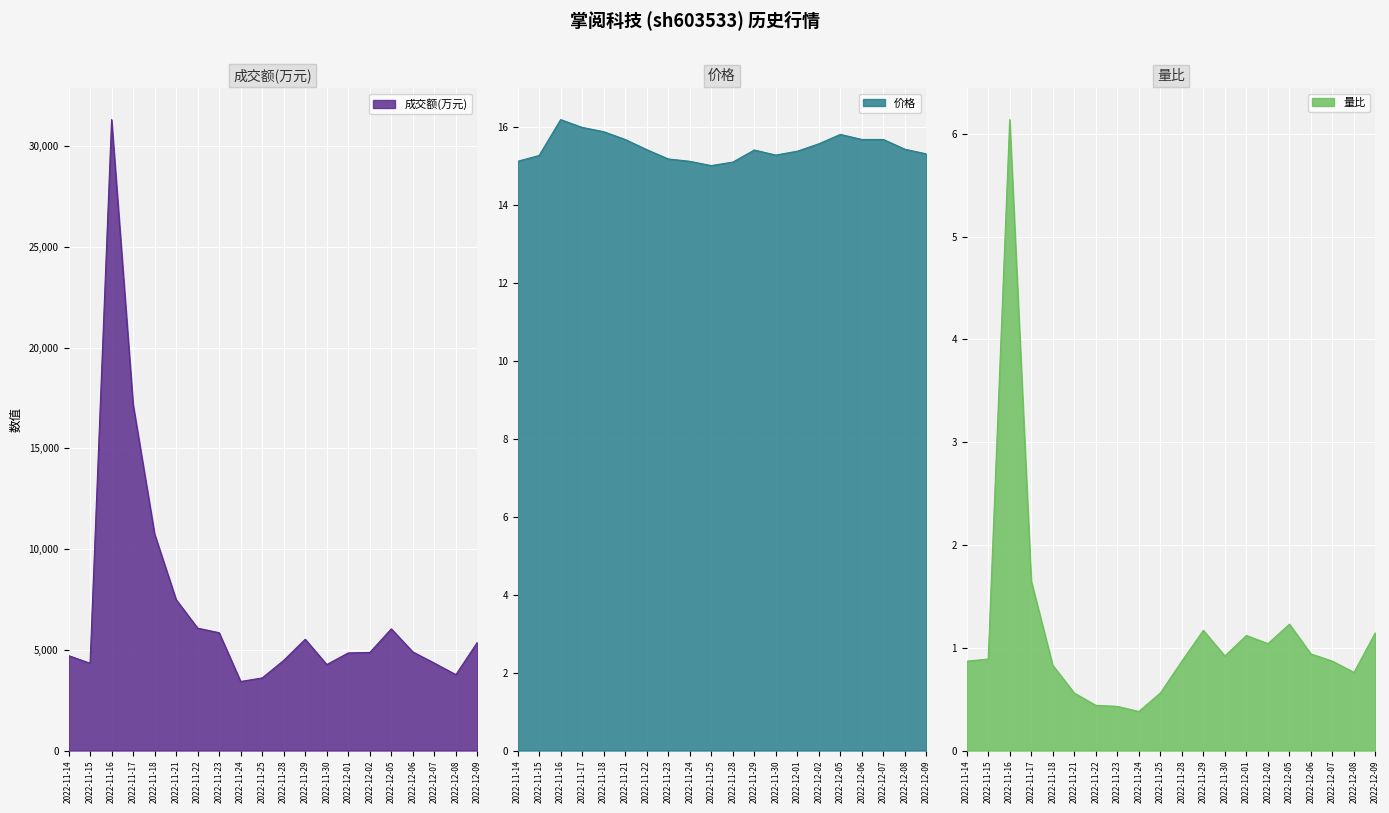

Rank the series at 2022-12-06 from lowest to highest value.

量比, 价格, 成交额(万元)